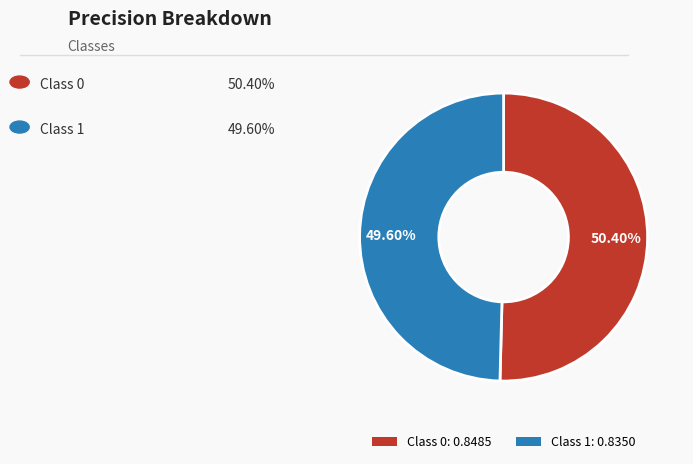

Rank the categories by value from highest to lowest.

Class 0: 0.8485, Class 1: 0.8350